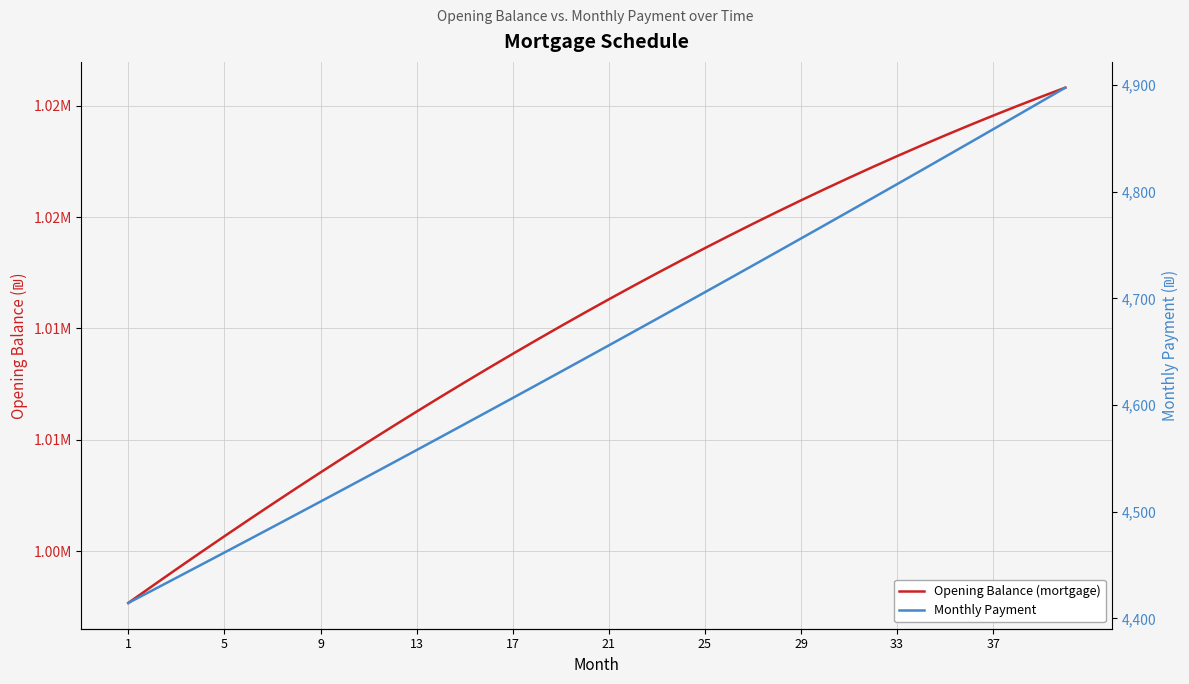

Reading left to right, transcribe all the data shown in this chart.

Opening Balance (mortgage): 1002666.7	1003427.6	1004180.7	1004925.8	1005662.9	1006392.0	1007112.9	1007825.5	1008529.9	1009225.8	1009913.3	1010592.3	1011262.7	1011924.4	1012577.3	1013221.3	1013856.5	1014482.7	1015099.7	1015707.7	1016306.3	1016895.7	1017475.7	1018046.2	1018607.1	1019158.3	1019699.9	1020231.6	1020753.4	1021265.3	1021767.1	1022258.7	1022740.1	1023211.1	1023671.8	1024121.9	1024561.4	1024990.3	1025408.4	1025815.6
Monthly Payment: 4414.4	4426.2	4438.0	4449.8	4461.7	4473.6	4485.5	4497.5	4509.5	4521.5	4533.6	4545.6	4557.8	4569.9	4582.1	4594.3	4606.6	4618.9	4631.2	4643.5	4655.9	4668.3	4680.8	4693.3	4705.8	4718.3	4730.9	4743.5	4756.2	4768.9	4781.6	4794.3	4807.1	4819.9	4832.8	4845.7	4858.6	4871.5	4884.5	4897.6